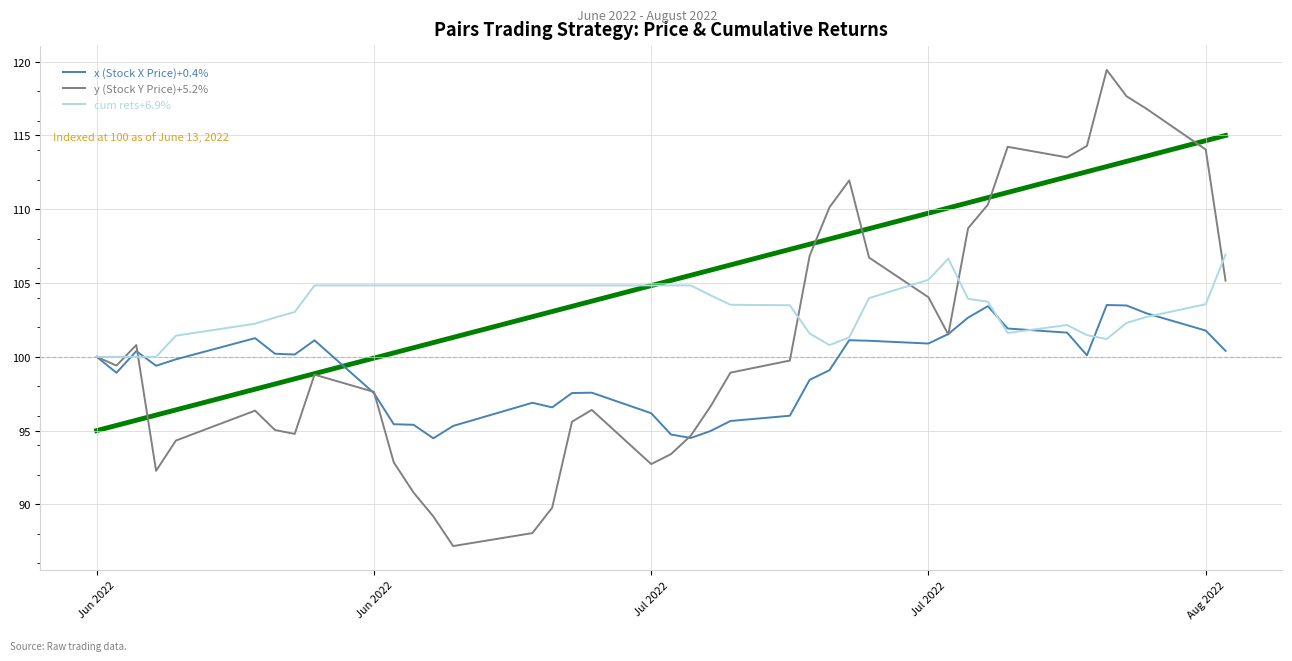

What is the maximum value shown in the chart?

119.4